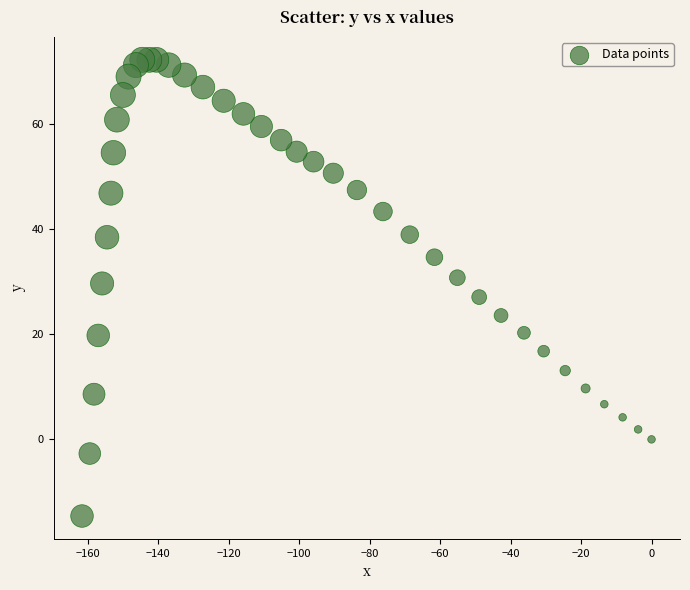

What is the range of Y values (max minus min)?

86.9